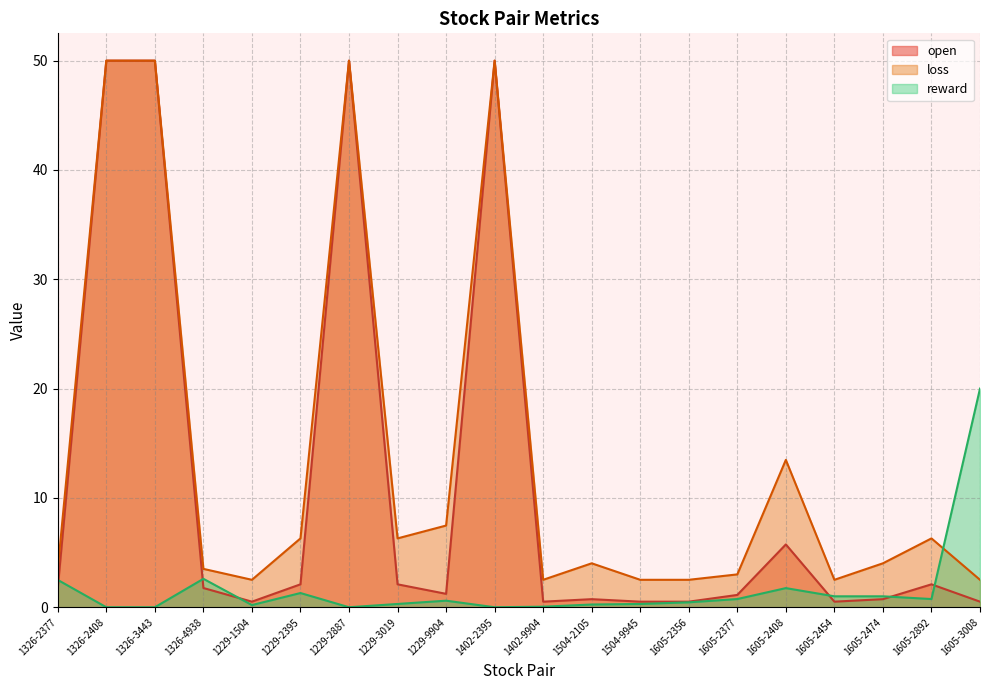

Rank the series by their average value, from lowest to highest.

reward, open, loss